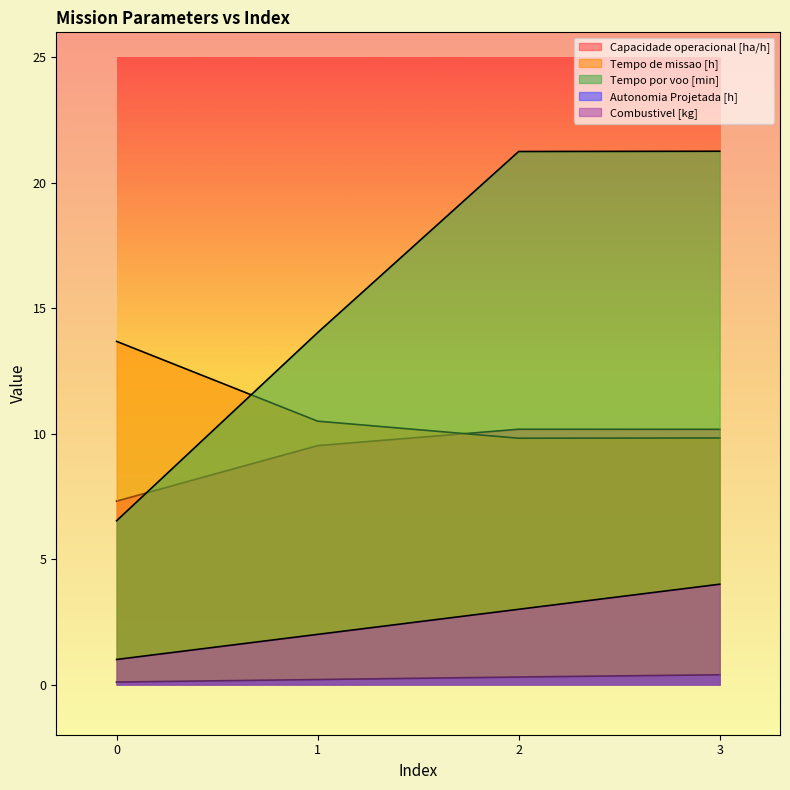

Is it true that Tempo por voo [min] equals 21.1 at 1?

False